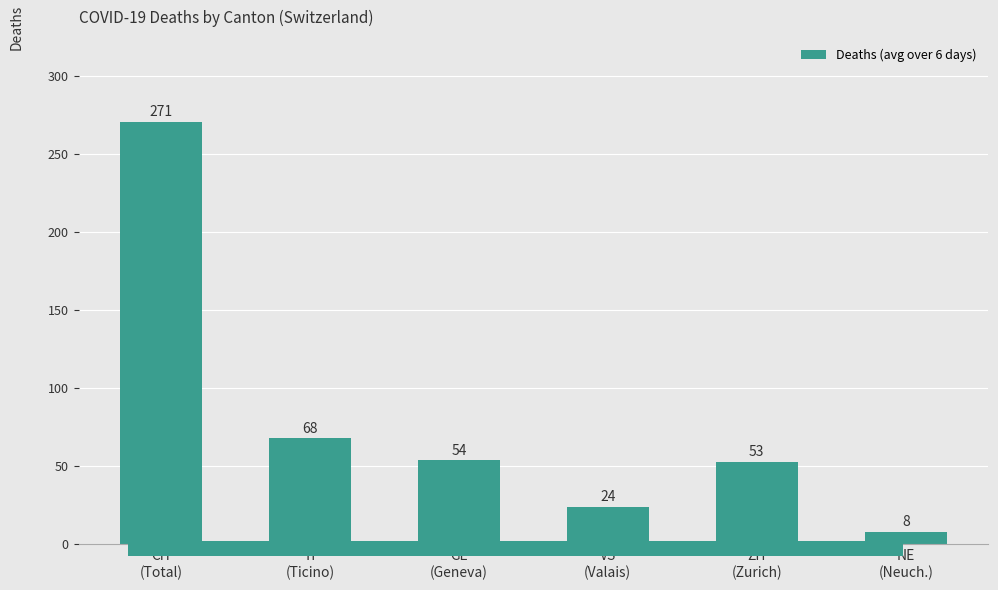

Reading left to right, what are all the values shown in this chart?

271	68	54	24	53	8